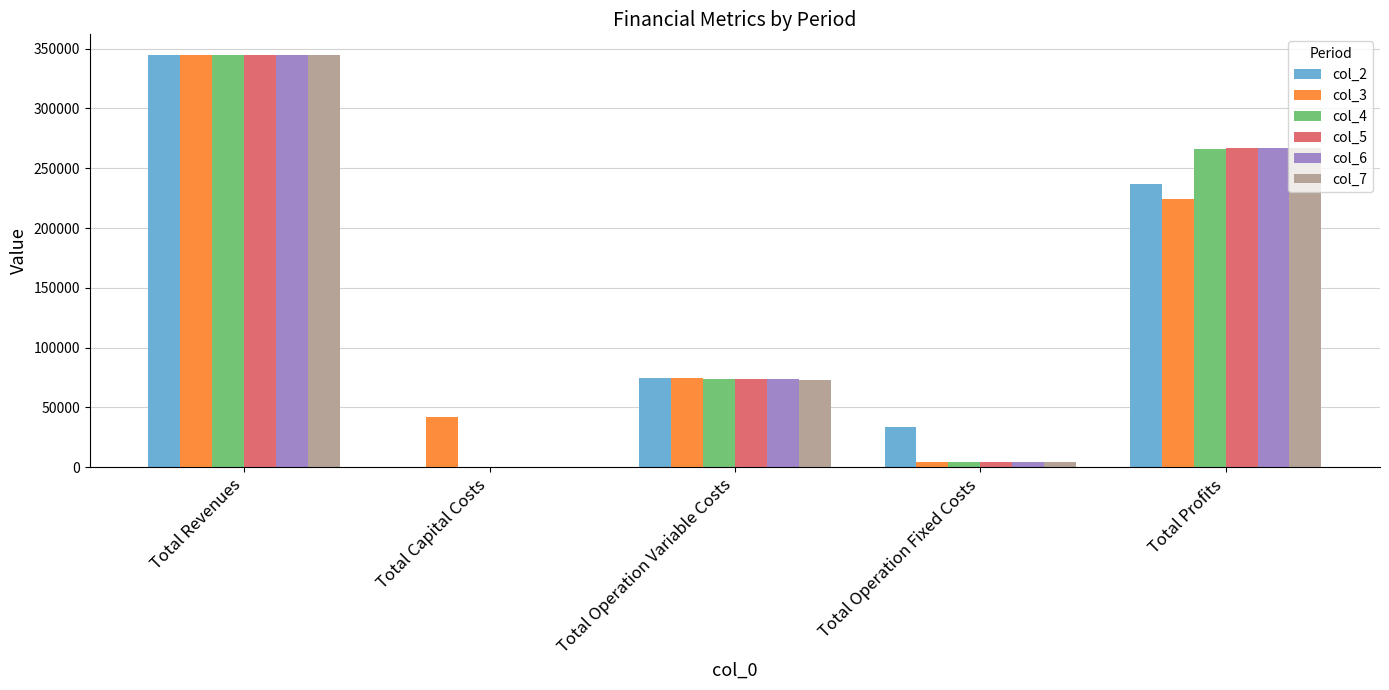

Does the chart contain stacked bars?

No